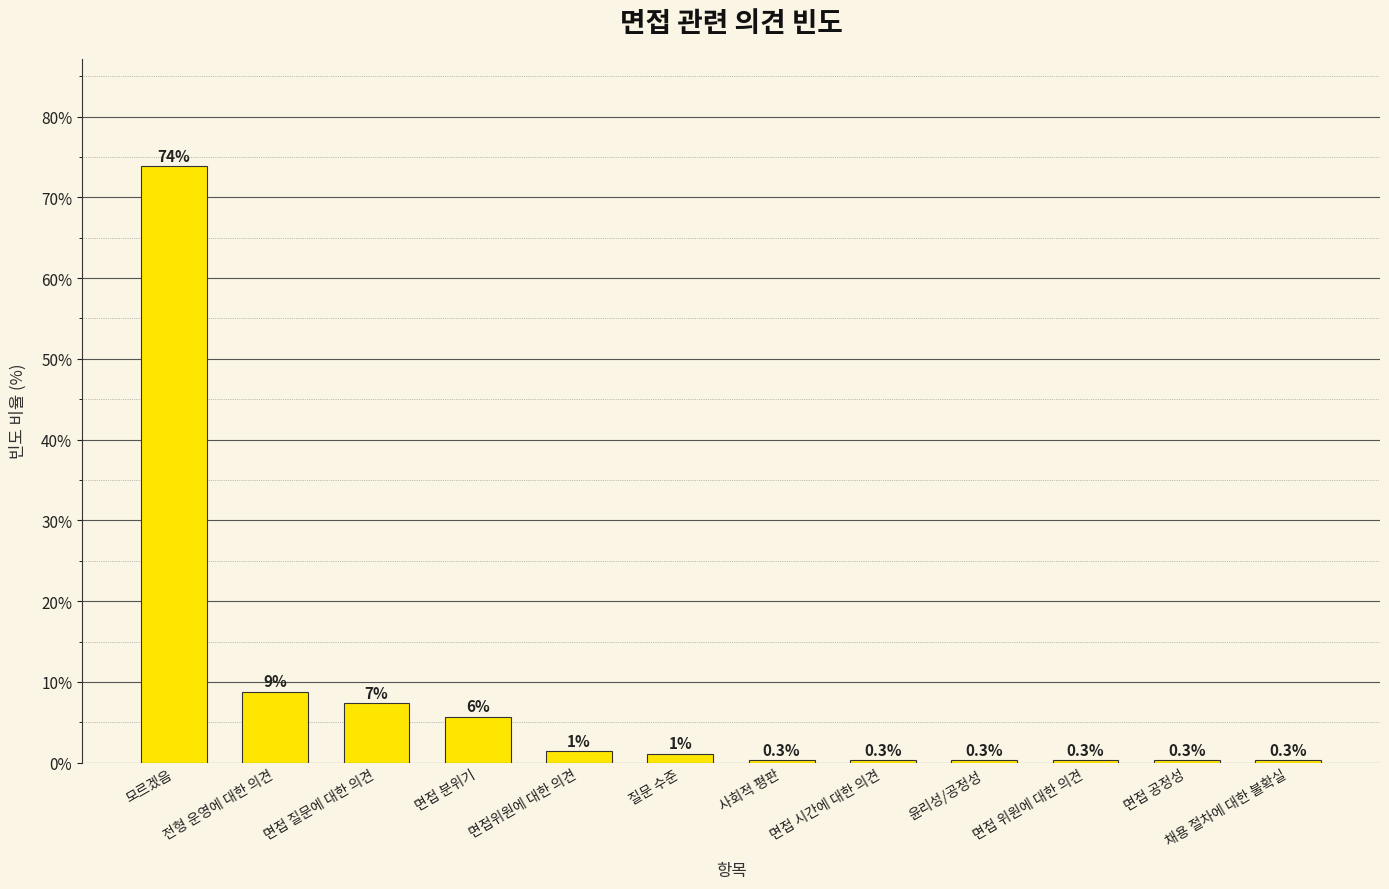

What is the value of the 10th bar from the left?

0.3